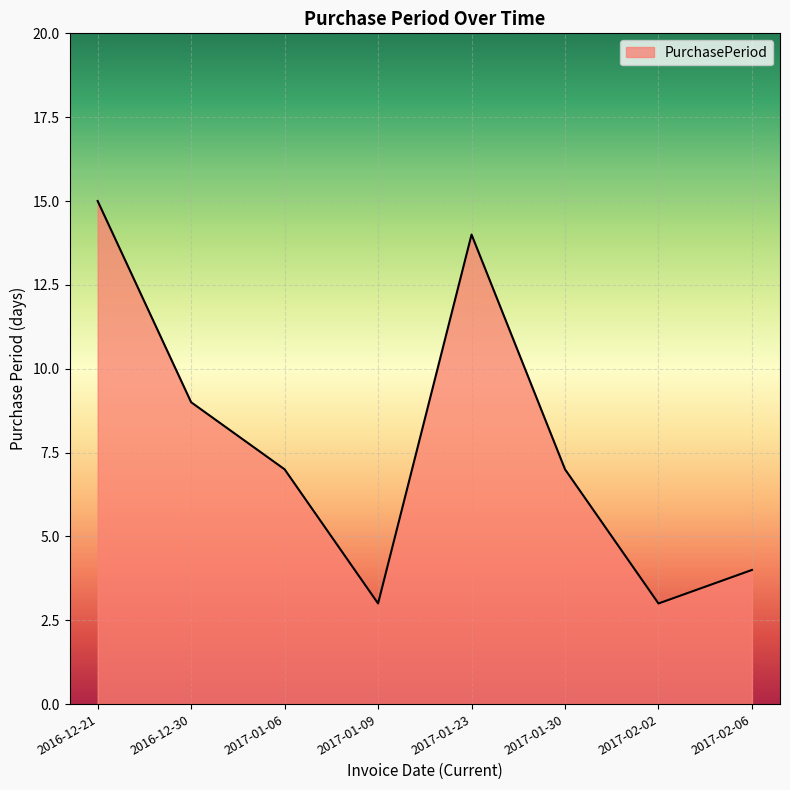

Reading right to left, extract all data points from this chart.

2017-02-06=4	2017-02-02=3	2017-01-30=7	2017-01-23=14	2017-01-09=3	2017-01-06=7	2016-12-30=9	2016-12-21=15